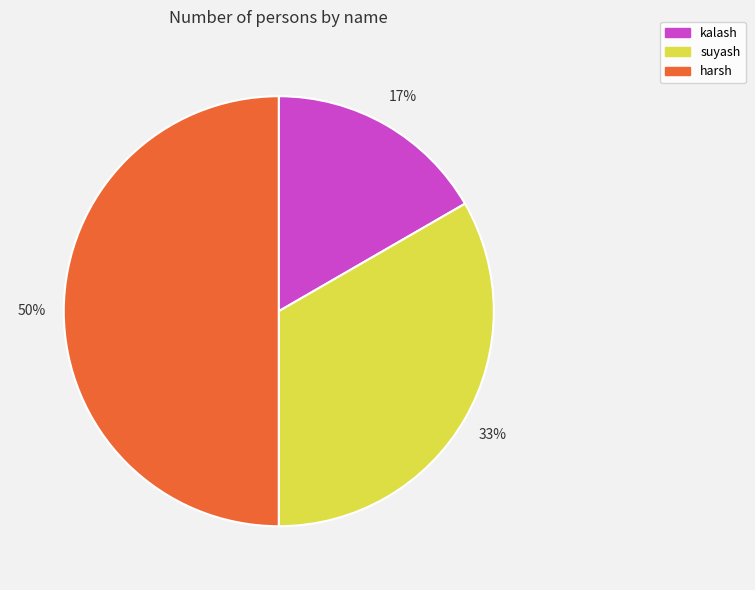

To the nearest percent, what percentage of the pie is kalash?

17%